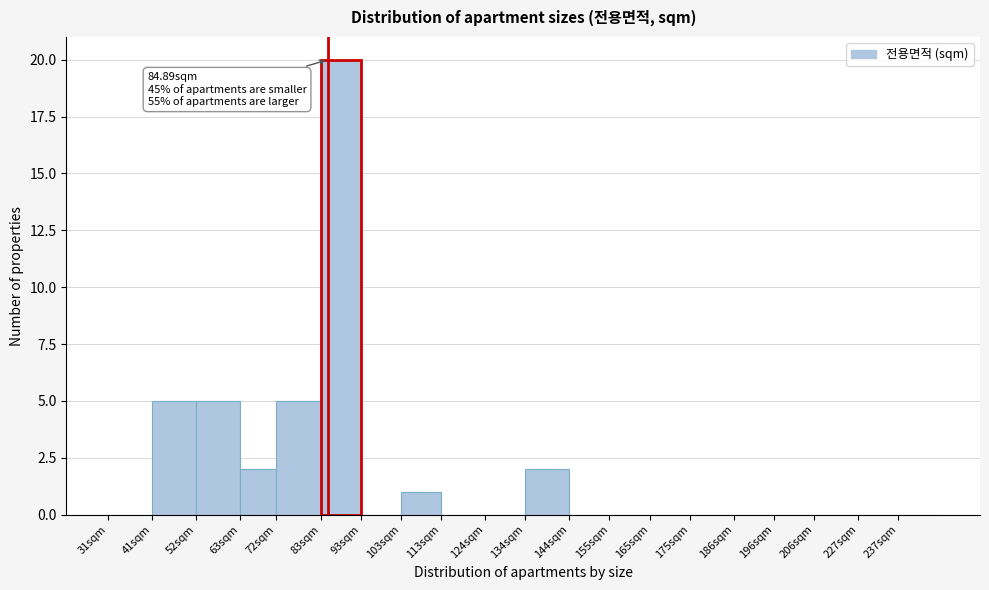

Reading left to right, extract all data points from this chart.

31sqm=0	41sqm=5	52sqm=5	63sqm=2	72sqm=5	83sqm=20	93sqm=0	103sqm=1	113sqm=0	124sqm=0	134sqm=2	144sqm=0	155sqm=0	165sqm=0	175sqm=0	186sqm=0	196sqm=0	206sqm=0	227sqm=0	237sqm=0